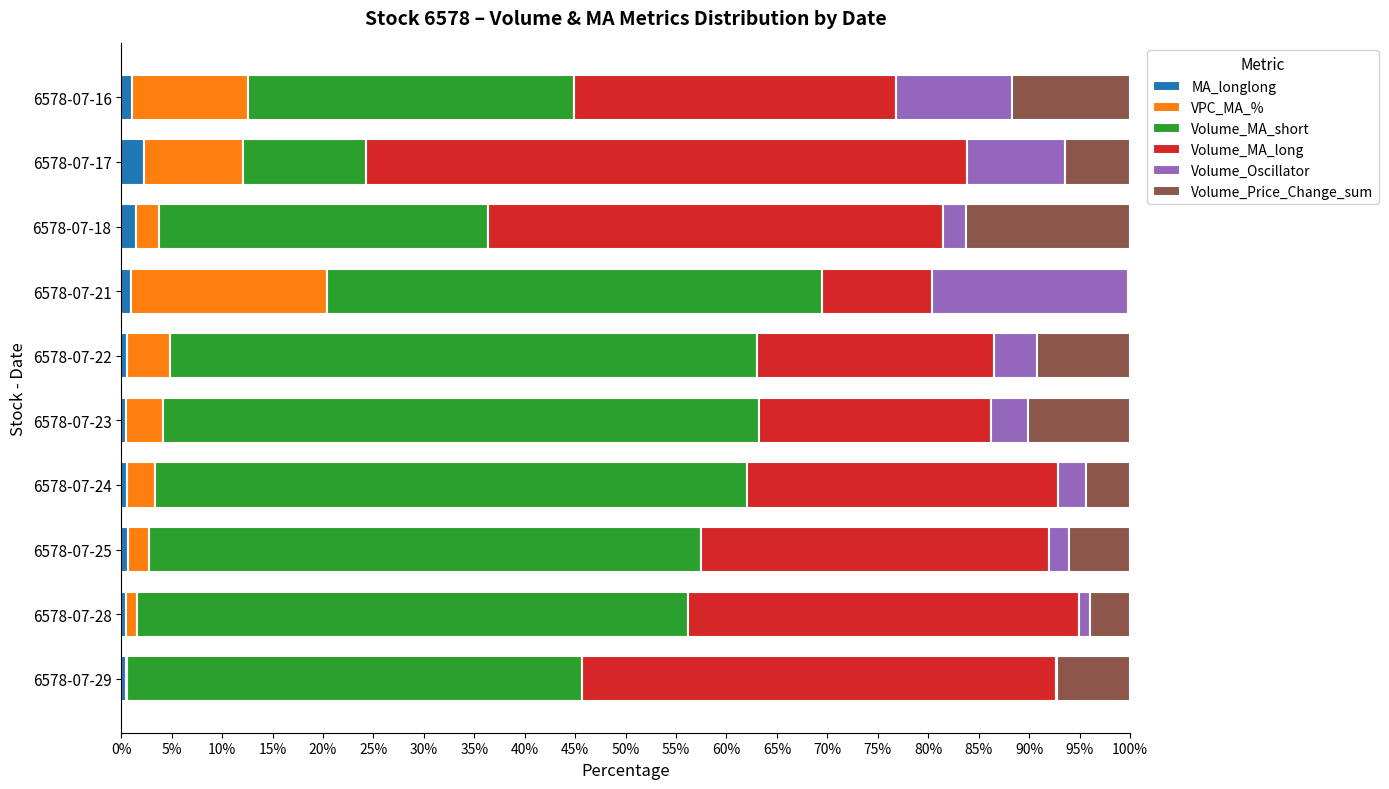

What is the sum of all MA_longlong values?

8.9